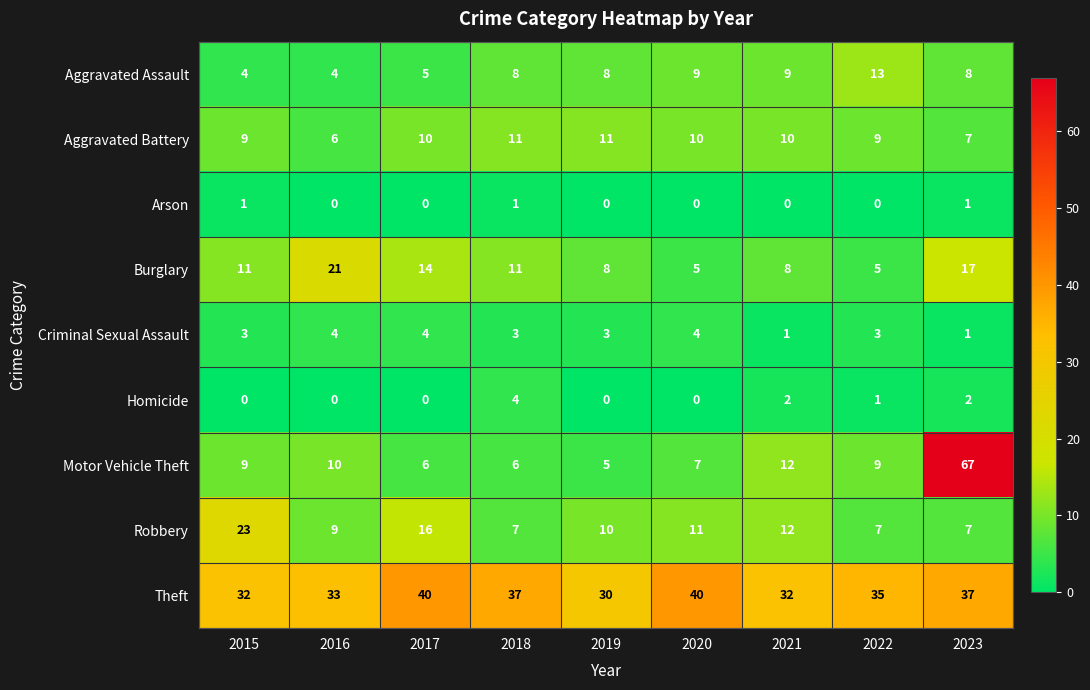

The Arson series shows 1 at 2020. True or false?

False